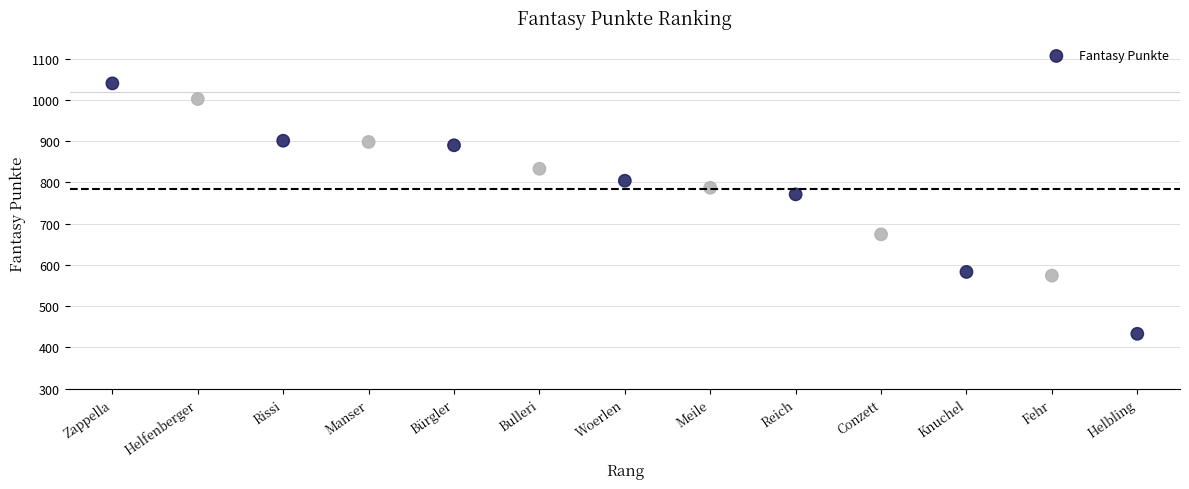

What is the range of X values (max minus min)?

12